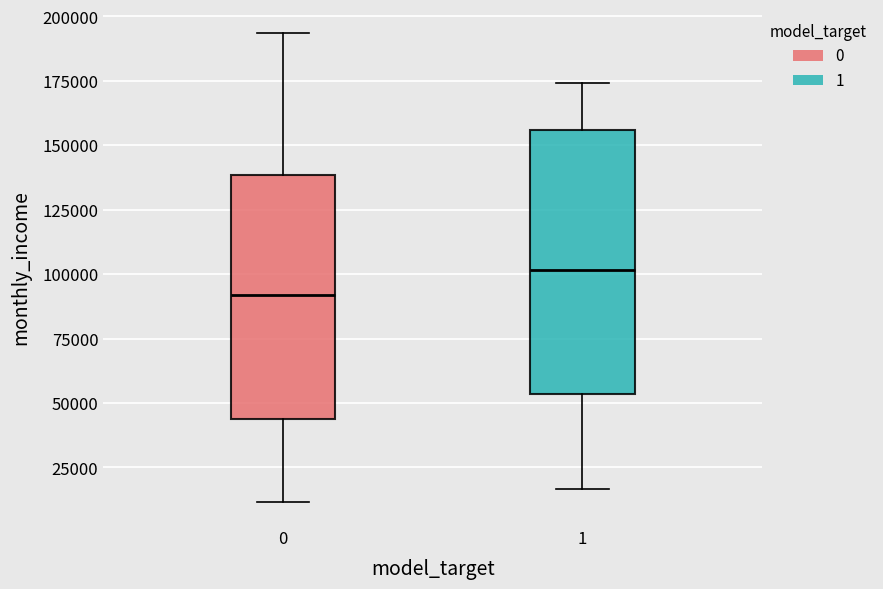

Reading left to right, read every box against the y-axis: the position of its median line, the range the box covers, and the ends of its whiskers. The values are not printed on the chart, so give them approximately, as read against the axis.

0: median 90000, box 45000 to 140000, whiskers 10000 to 195000
1: median 100000, box 55000 to 155000, whiskers 15000 to 175000